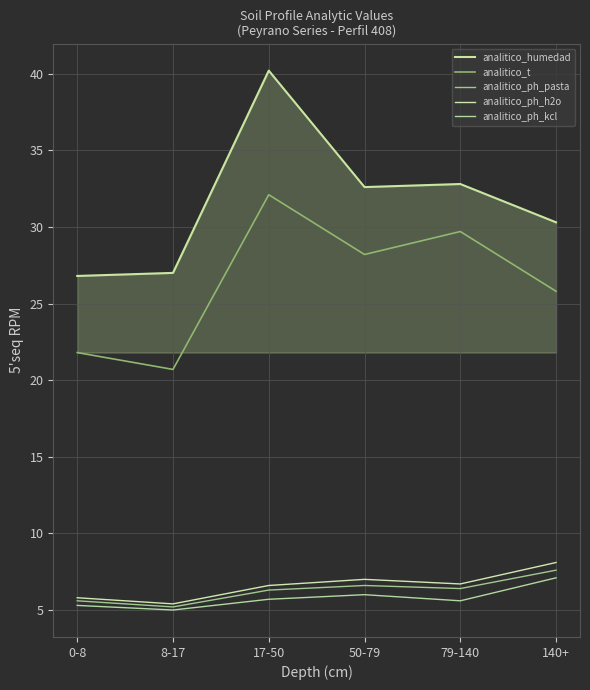

True or false: analitico_t and analitico_ph_kcl intersect in this chart.

False